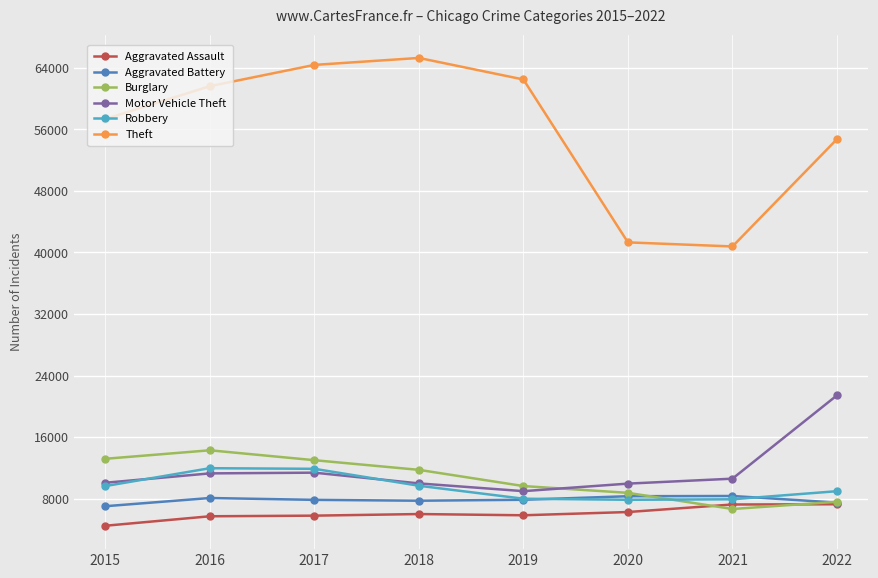

What is the total value across all series at 2016?

112951